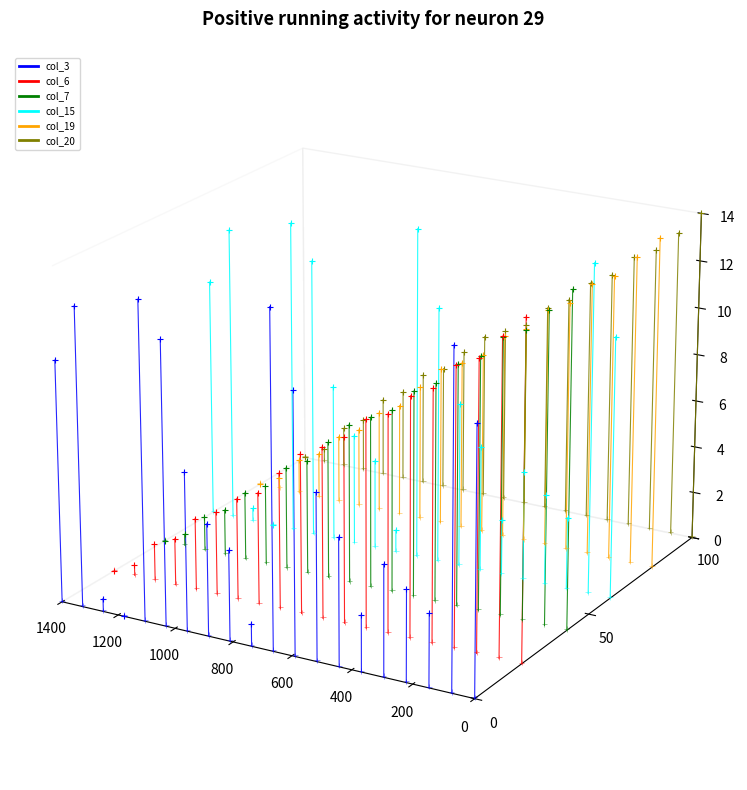

Which series contains the highest Y value?

col_15